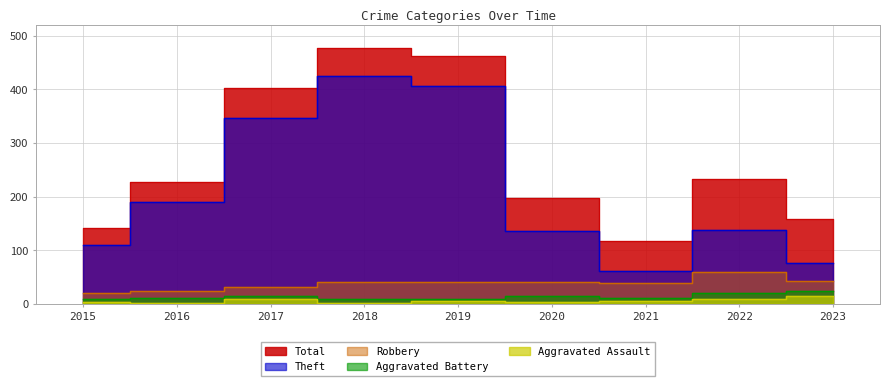

Which series has the largest total across all categories?

Total